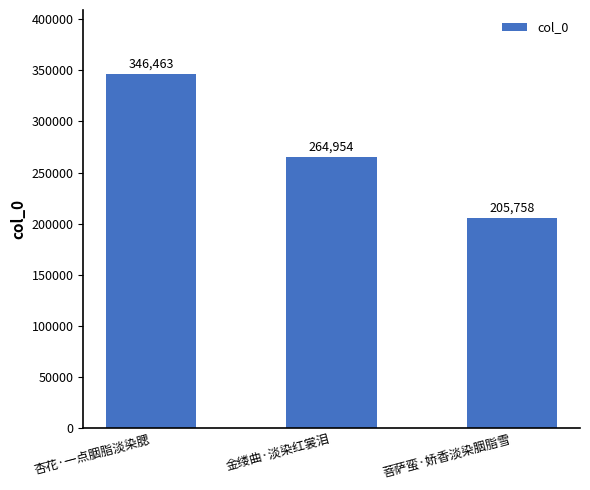

Is it true that the value at 菩萨蛮·娇香淡染胭脂雪 is 129818?

False